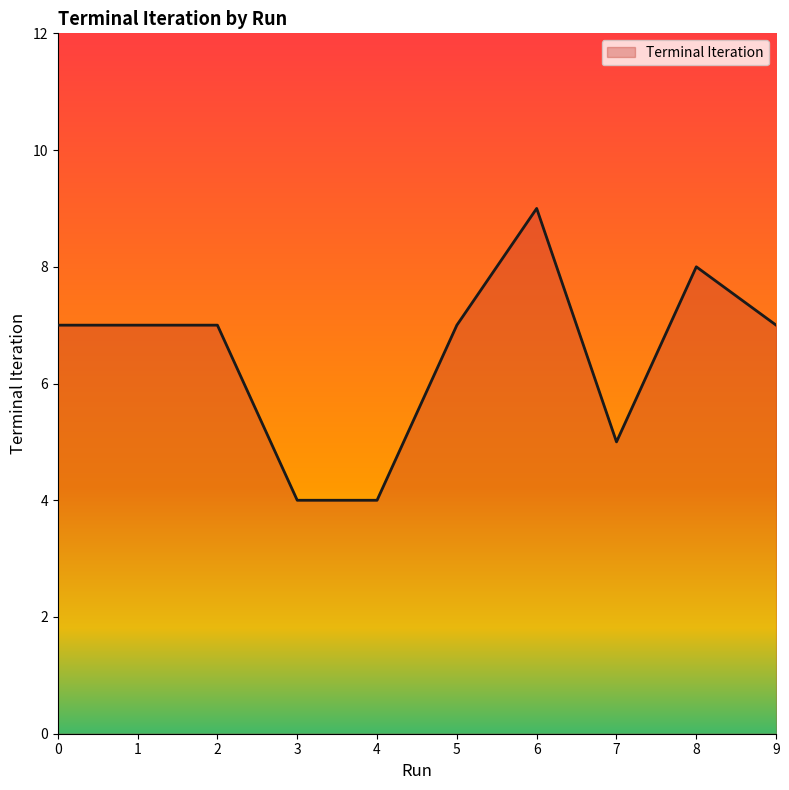

What is the change in value from 3 to 7?

+1